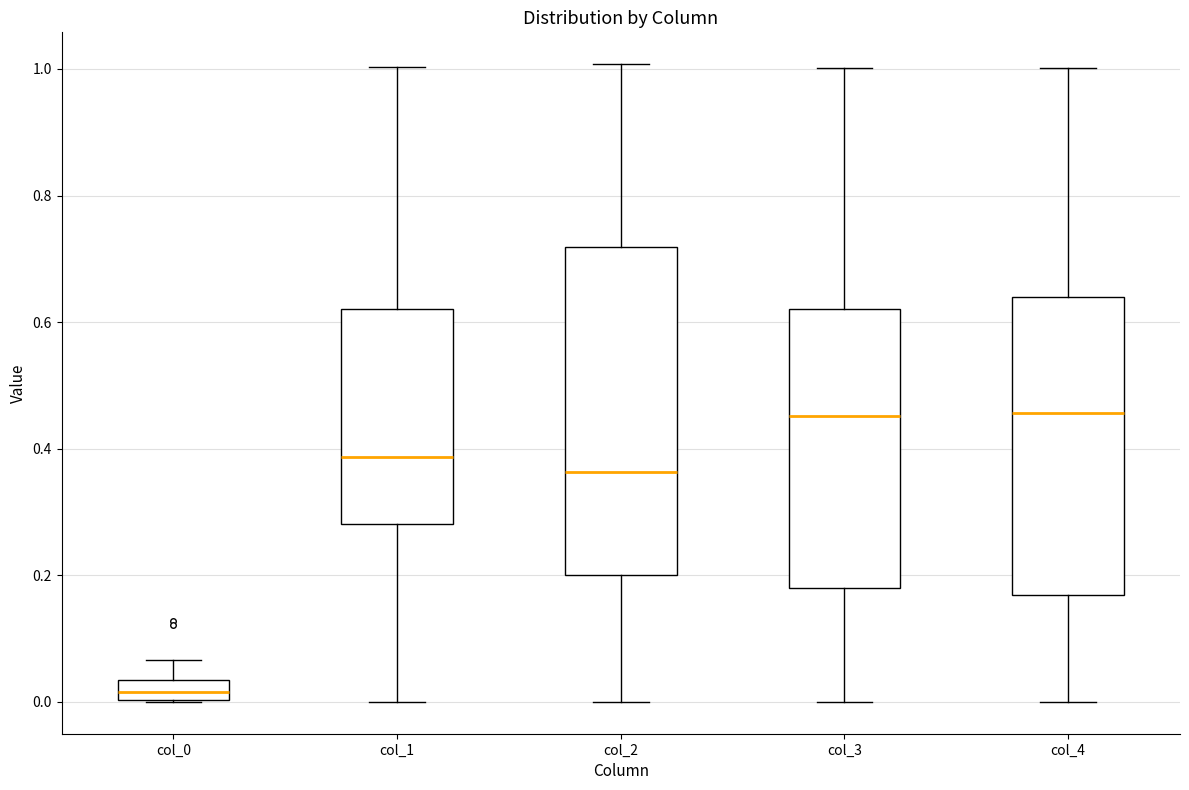

Reading left to right, transcribe this box plot: for each box, give where its median line is, the range the box spans, and where its two whiskers end, as read against the y-axis. The values are not printed on the chart, so give them approximately, as read against the axis.

col_0: median 0.02, box 0.00 to 0.04, whiskers 0.00 to 0.06
col_1: median 0.38, box 0.28 to 0.62, whiskers 0.00 to 1.00
col_2: median 0.36, box 0.20 to 0.72, whiskers 0.00 to 1.00
col_3: median 0.46, box 0.18 to 0.62, whiskers 0.00 to 1.00
col_4: median 0.46, box 0.16 to 0.64, whiskers 0.00 to 1.00